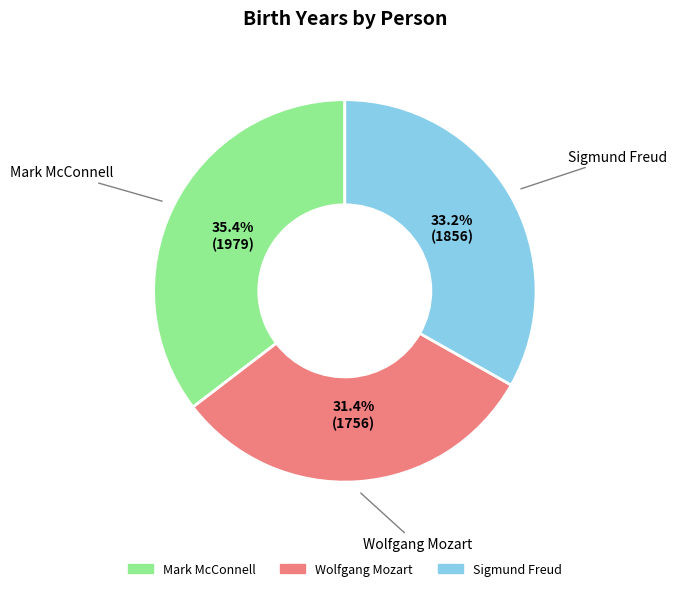

What percentage is the Wolfgang Mozart slice, to the nearest percent?

31%